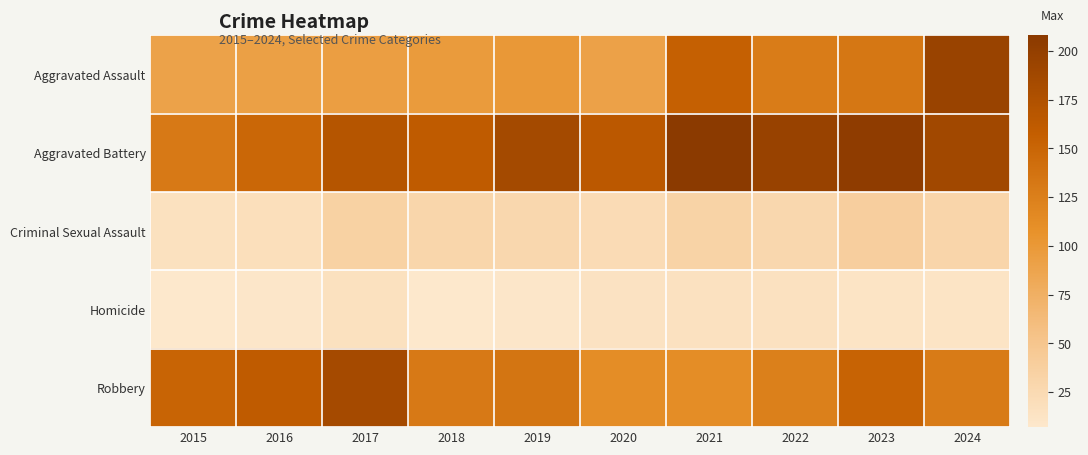

What is the minimum value shown in the chart?

7